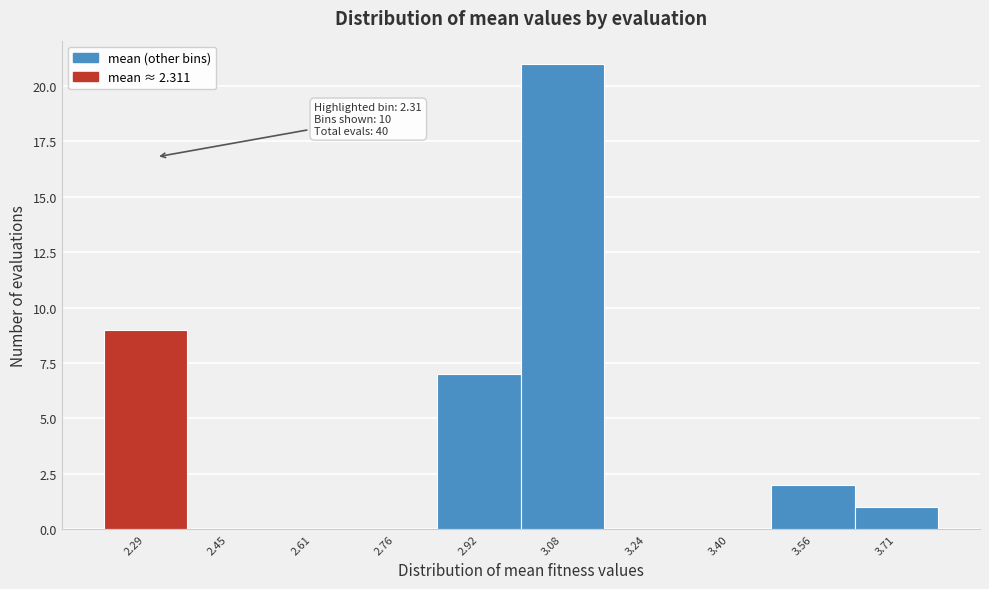

Which range on the x-axis has the tallest bar?

3.00 to 3.16